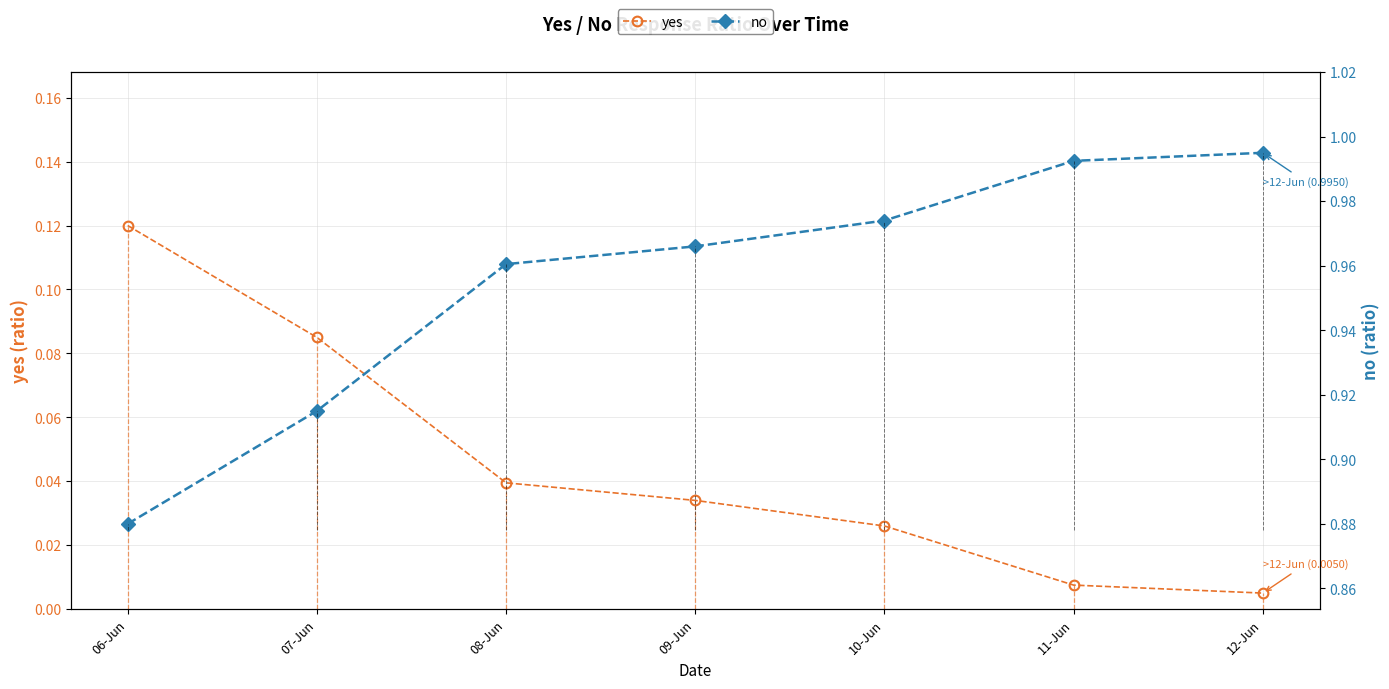

At which label is yes closest to 0?

12-Jun